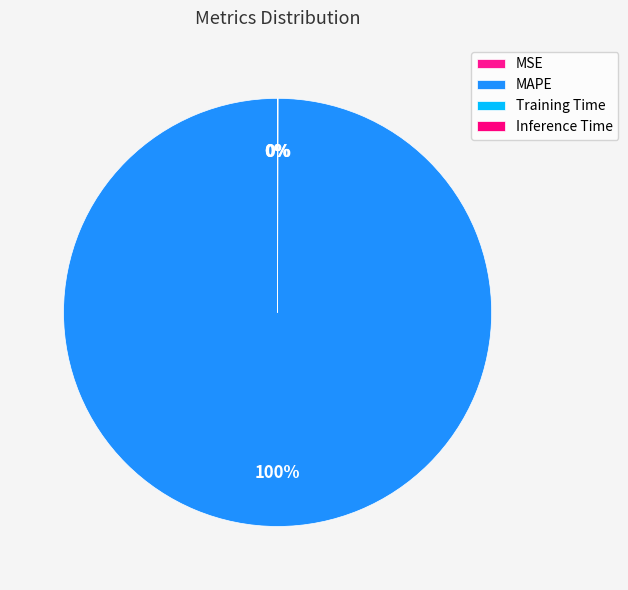

Is MAPE the majority of the pie?

Yes